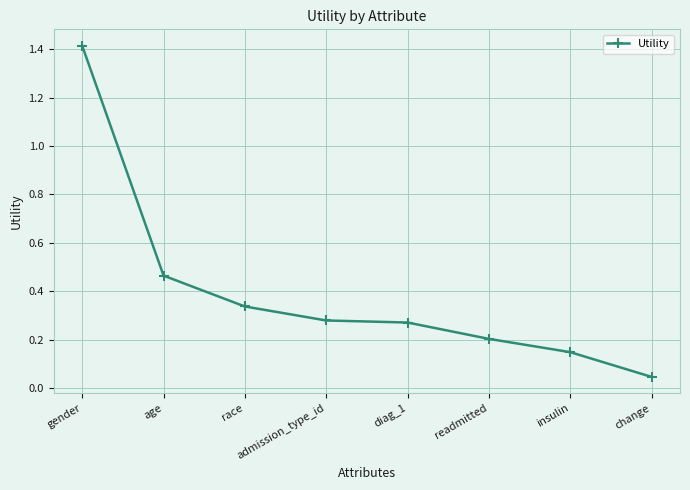

True or false: the data shows 0.2 at readmitted.

True